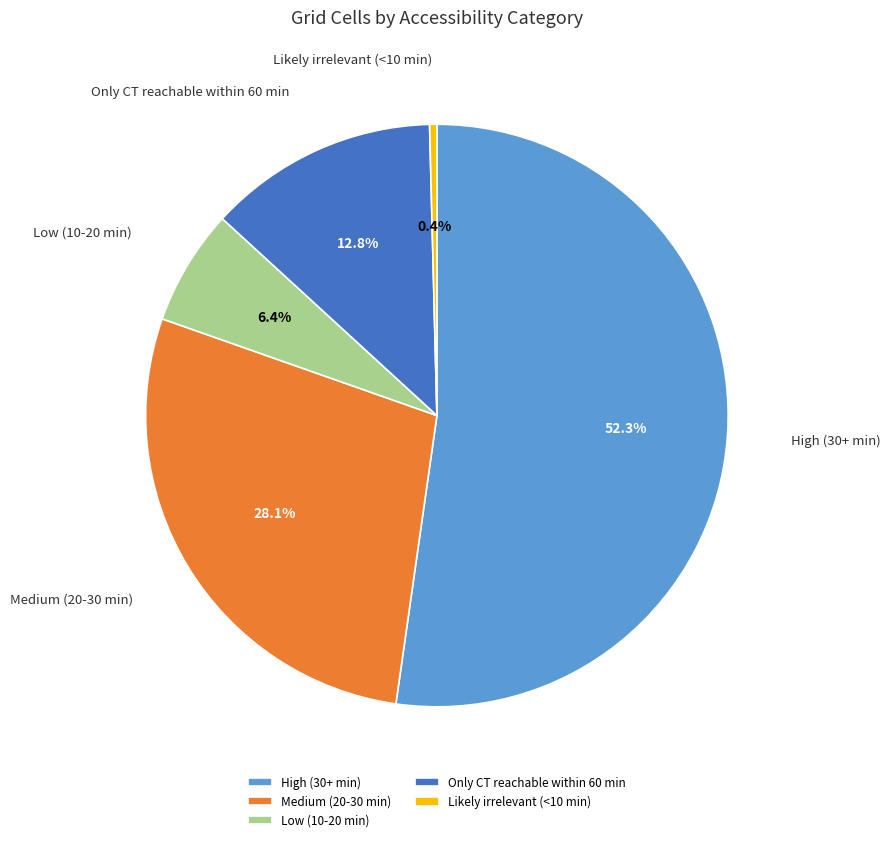

How many segments does this pie chart have?

5